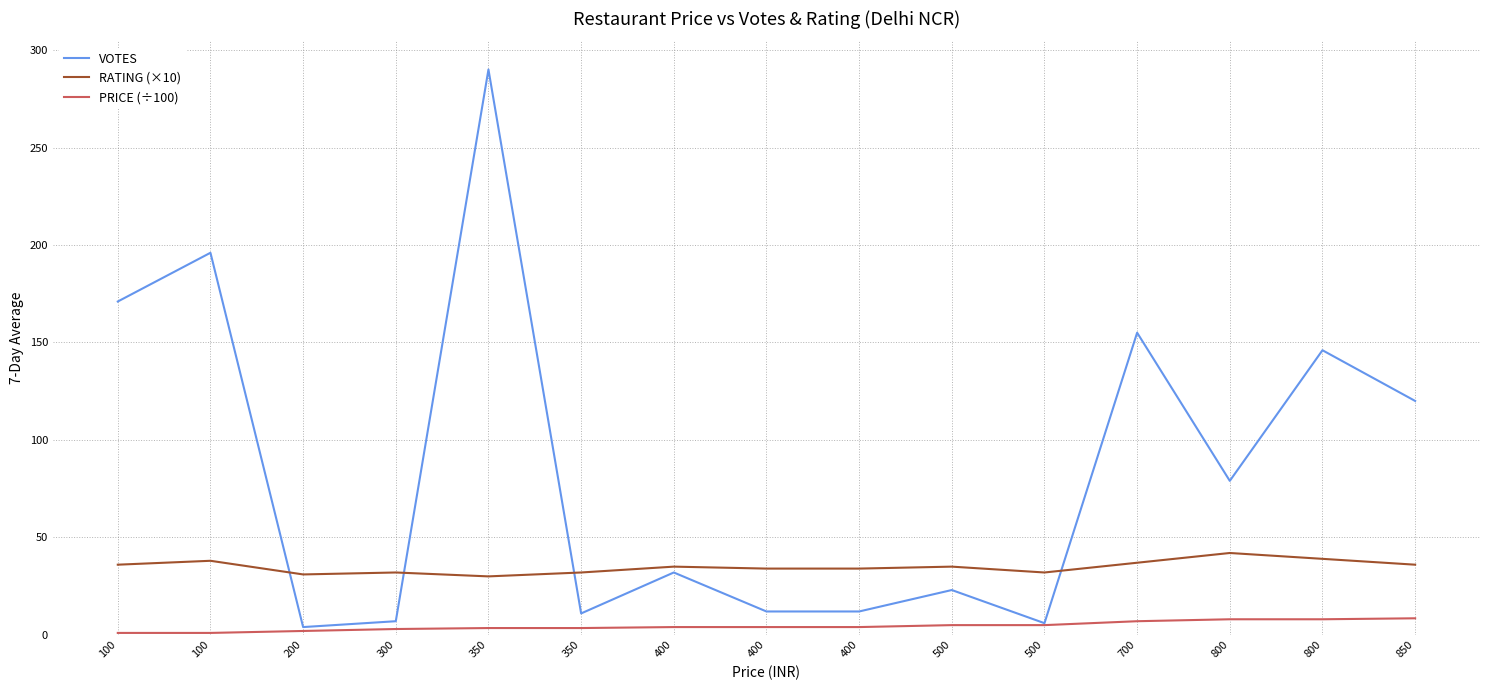

Reading right to left, list all the values displayed in this chart.

VOTES: 120.0	146.0	79.0	155.0	6.0	23.0	12.0	12.0	32.0	11.0	290.0	7.0	4.0	196.0	171.0
RATING (×10): 36.0	39.0	42.0	37.0	32.0	35.0	34.0	34.0	35.0	32.0	30.0	32.0	31.0	38.0	36.0
PRICE (÷100): 8.5	8.0	8.0	7.0	5.0	5.0	4.0	4.0	4.0	3.5	3.5	3.0	2.0	1.0	1.0